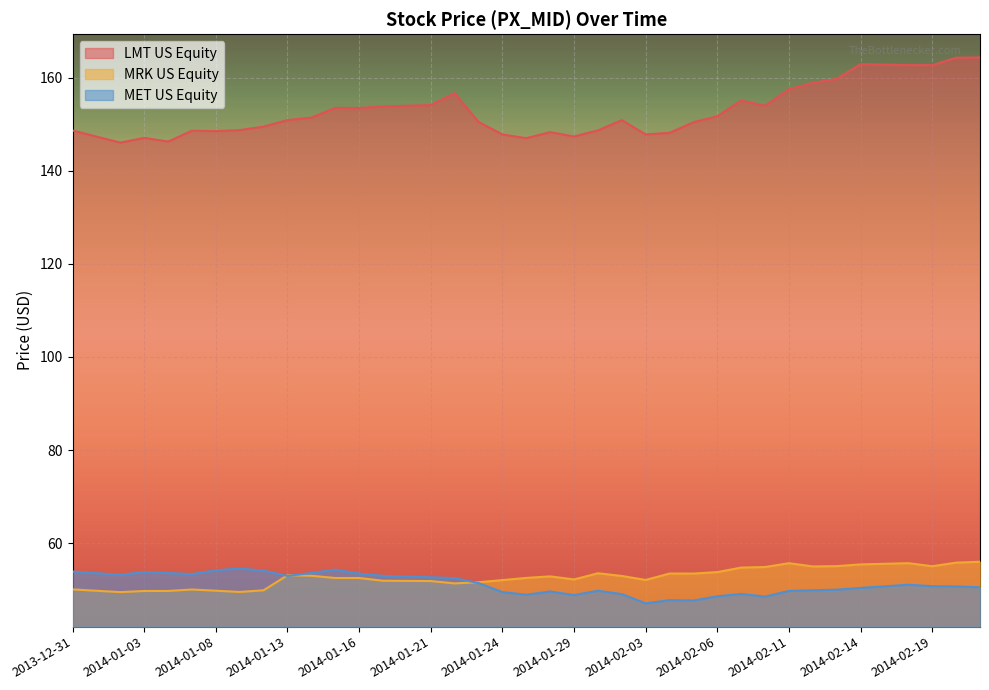

At which label does MET US Equity reach its minimum?

2014-02-03